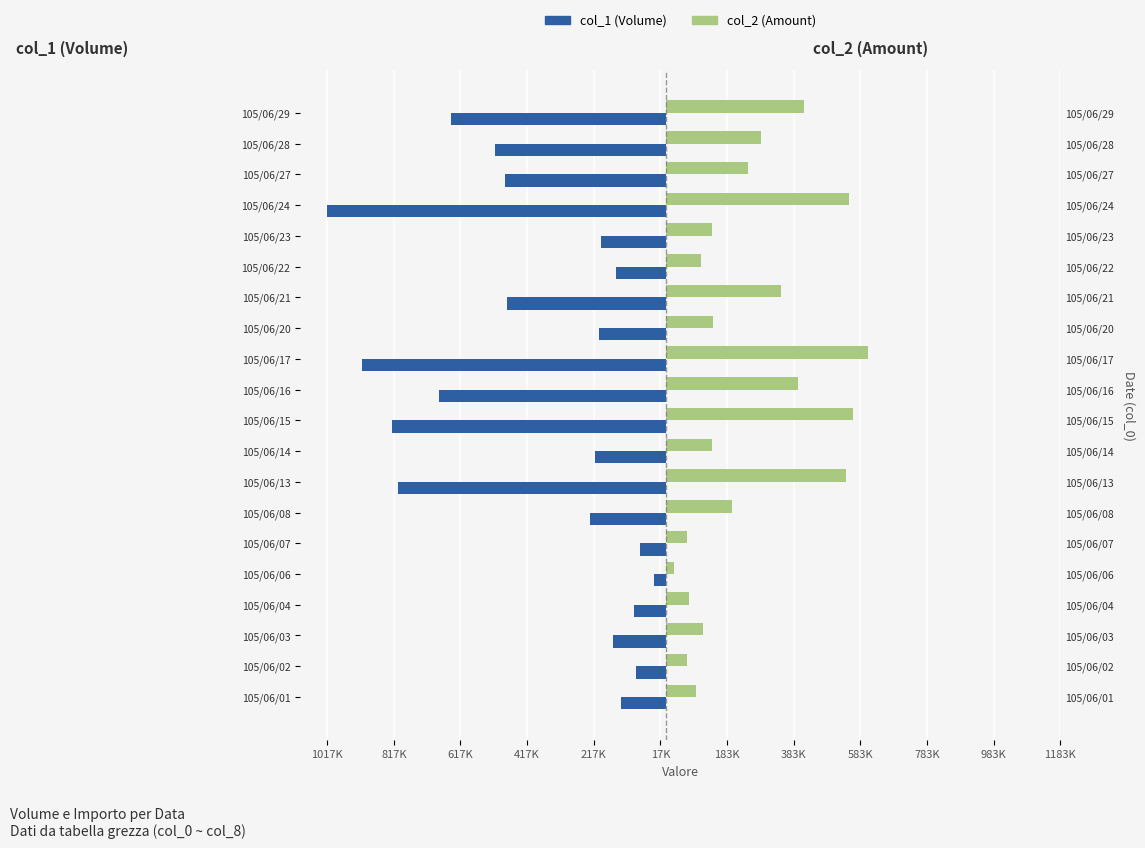

How many values in the col_1 (Volume) series exceed -213000?

9